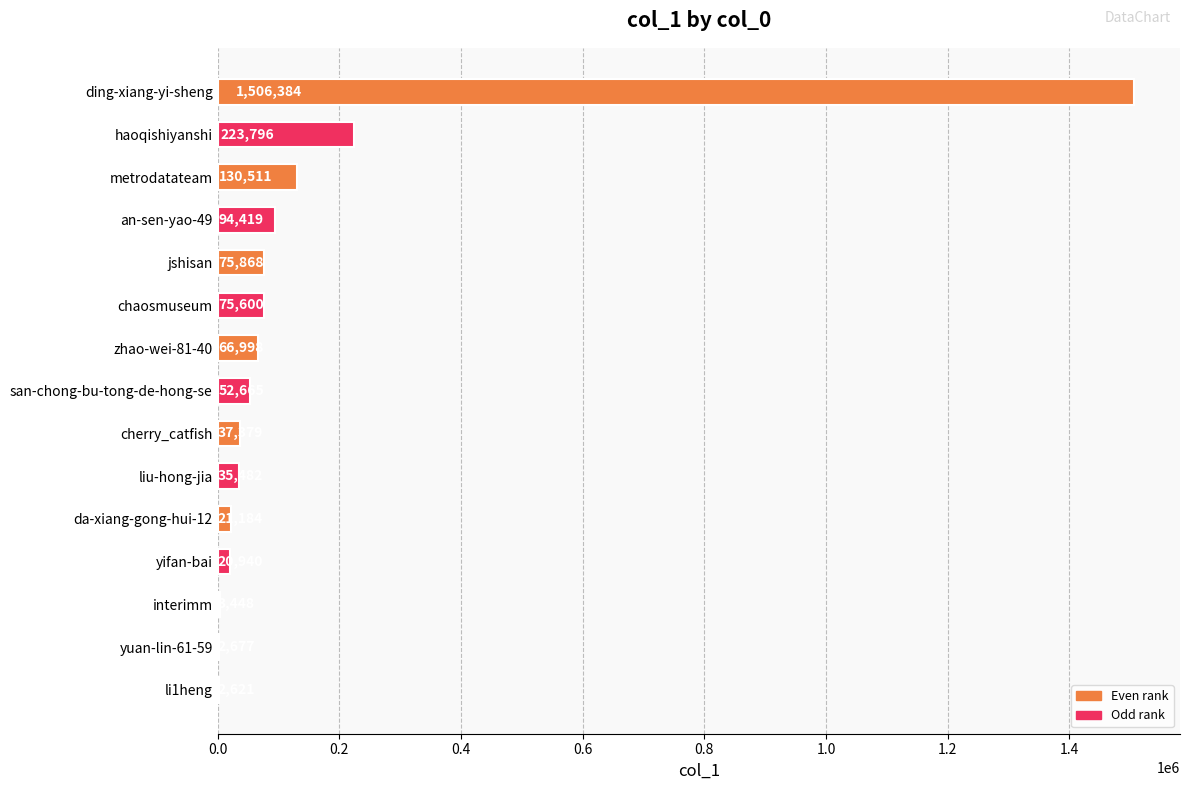

Count the number of categories in the chart.

15